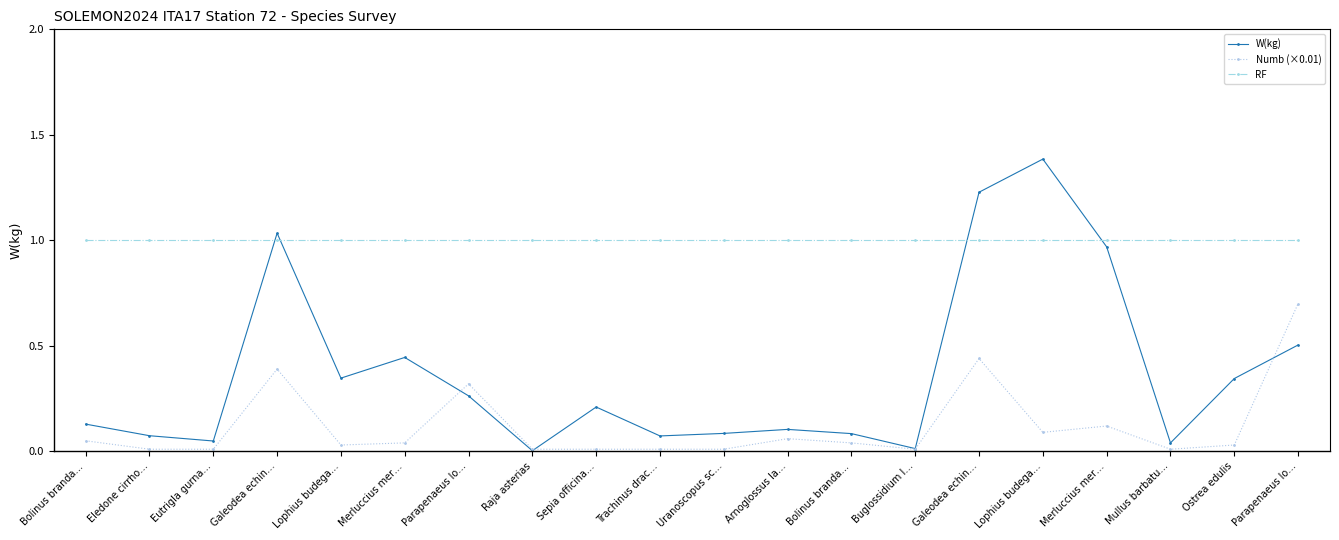

What are all the series names shown in the legend?

W(kg), Numb (×0.01), RF